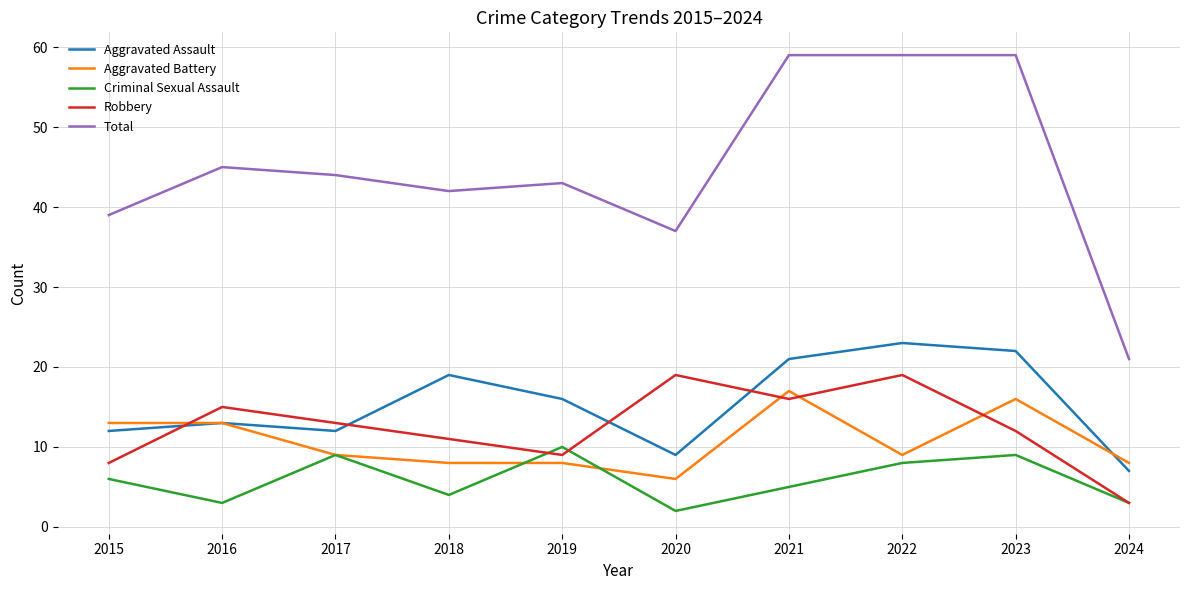

At which label is Criminal Sexual Assault closest to 6?

2015